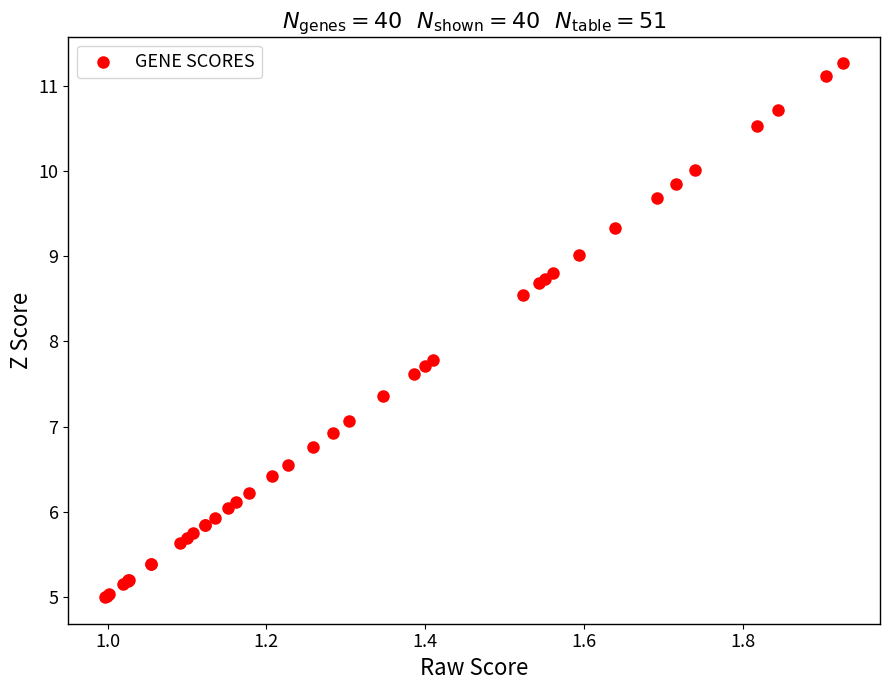

What Y value in the scatter plot is closest to 8?

7.8